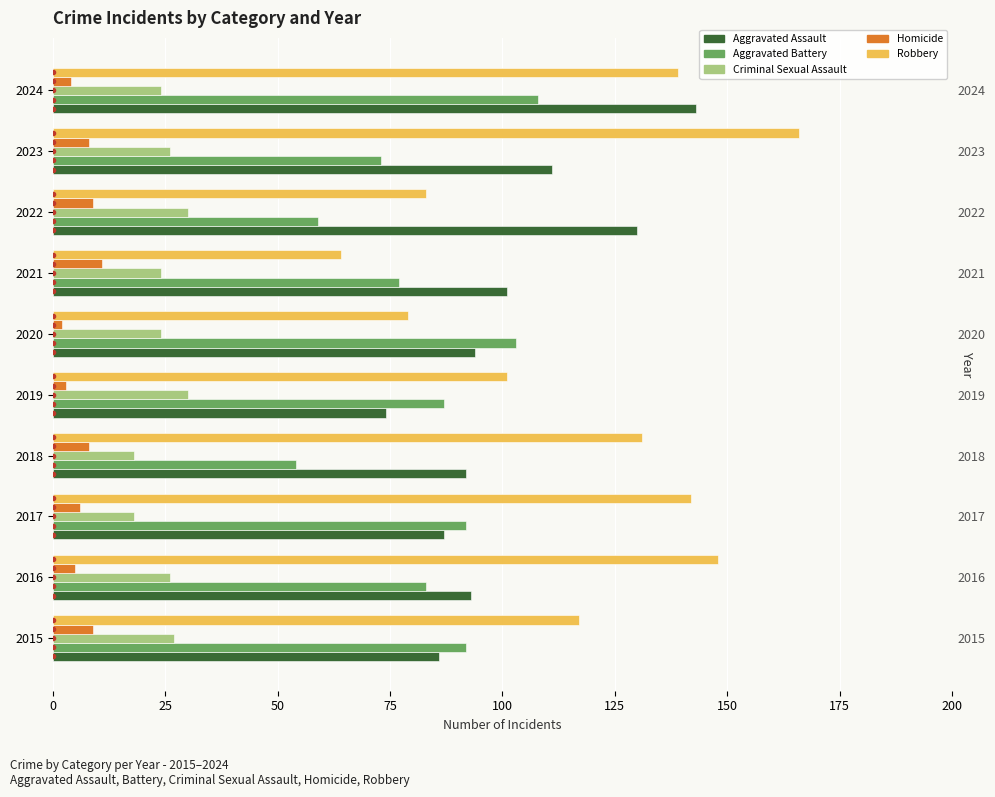

What is the sum of all Criminal Sexual Assault values?

247